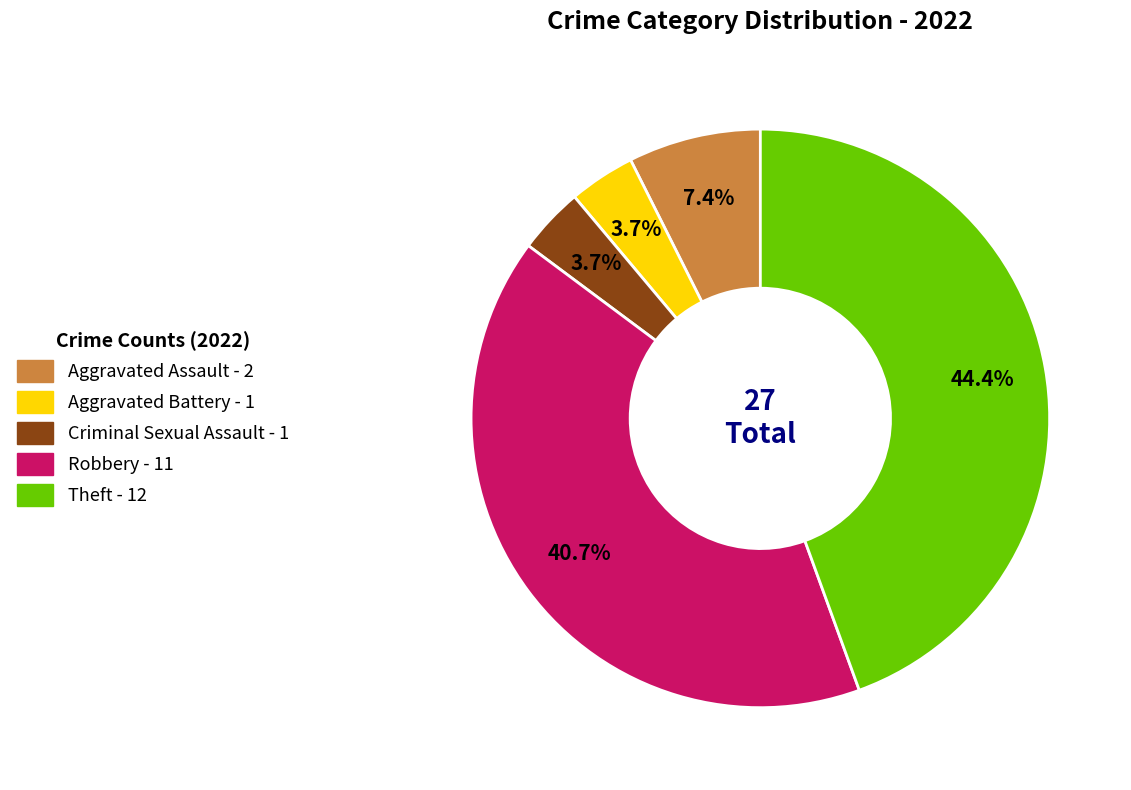

Between Criminal Sexual Assault and Robbery, which is larger?

Robbery